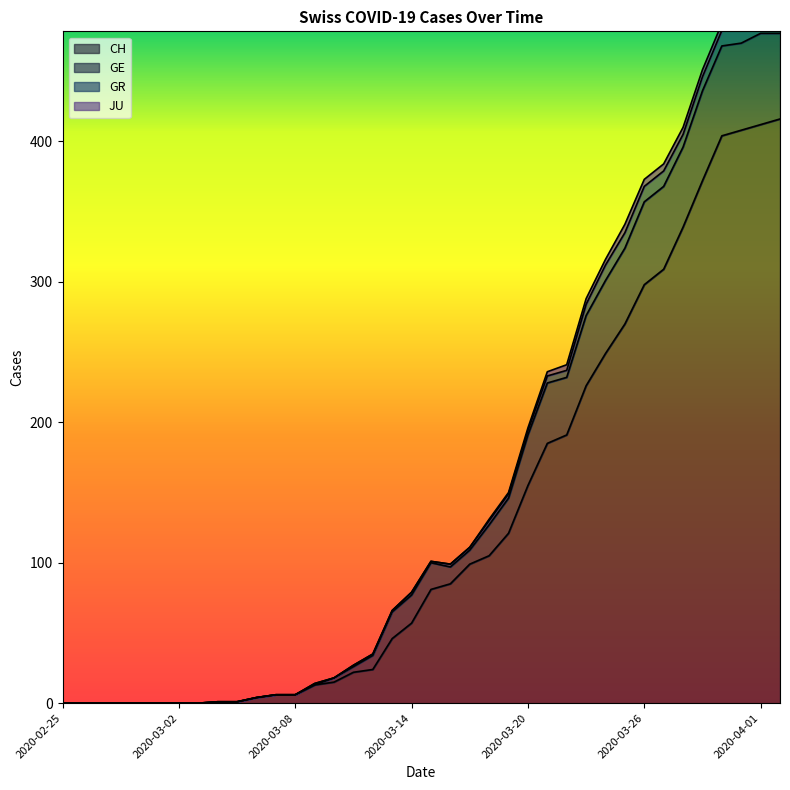

What is the label of the 3rd point from the right?

2020-03-31